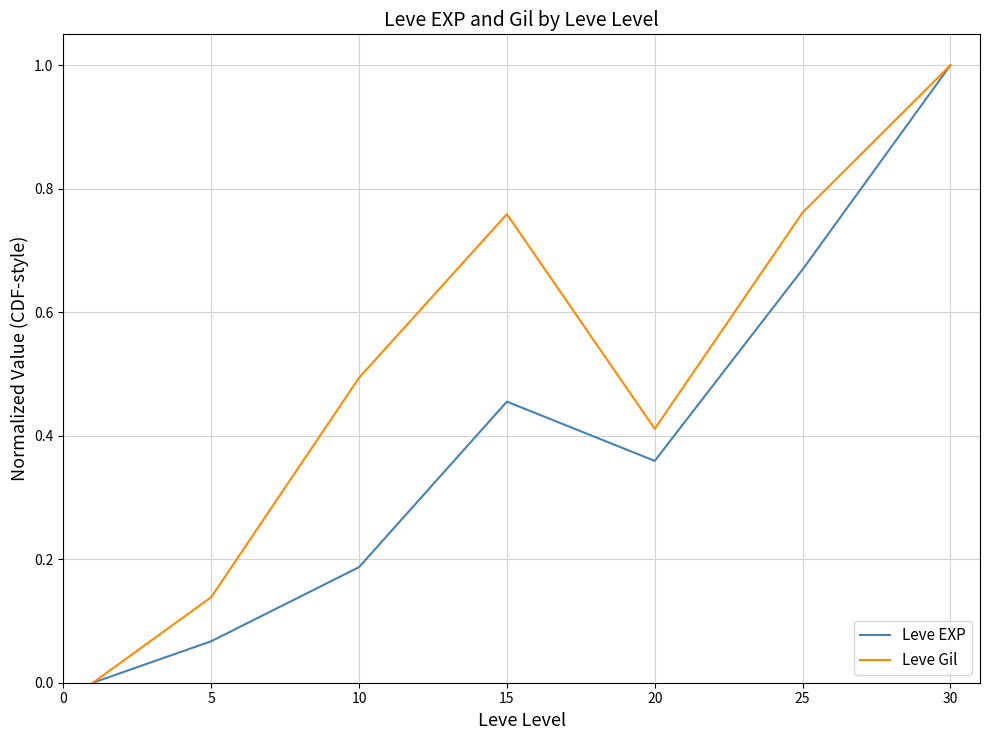

What is the maximum value shown in the chart?

1.0